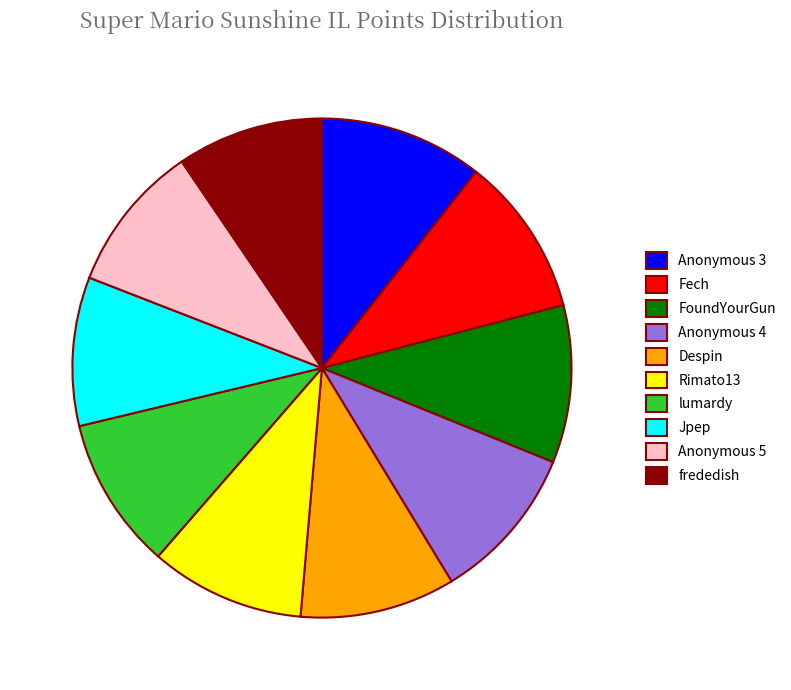

Is frededish the majority of the pie?

No